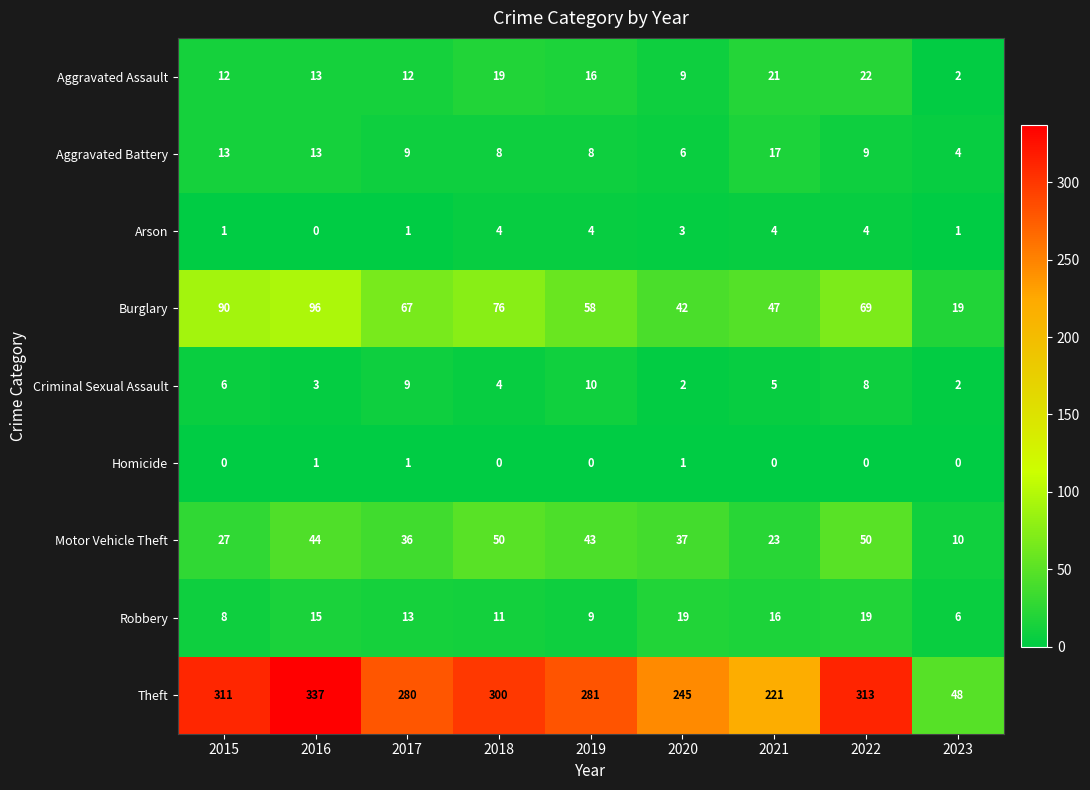

Which series has the largest total across all categories?

Theft